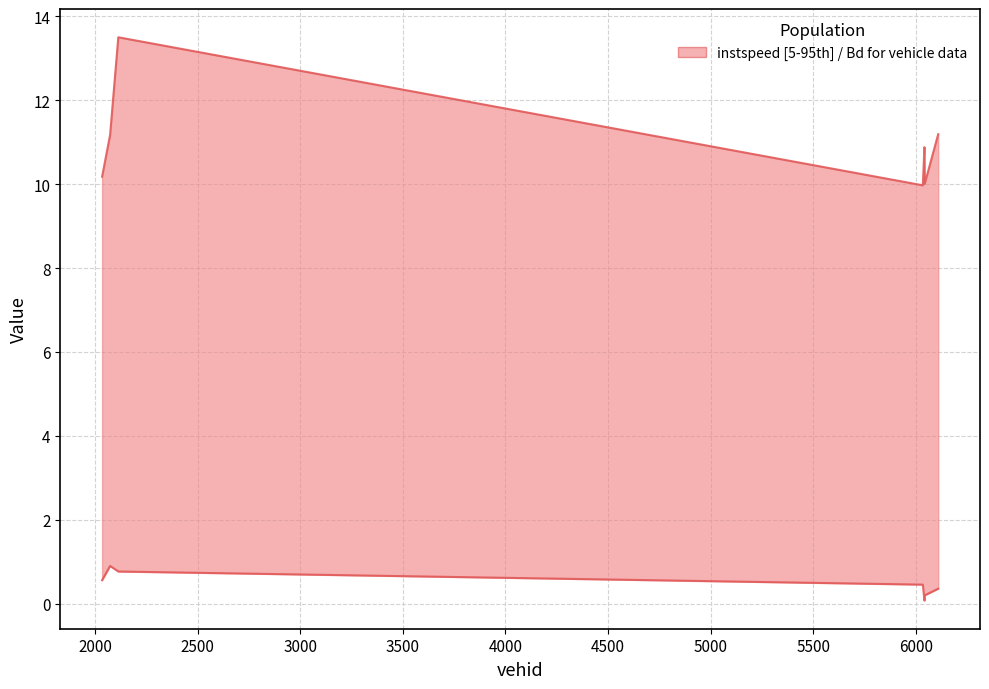

How many lines are shown in the chart?

2